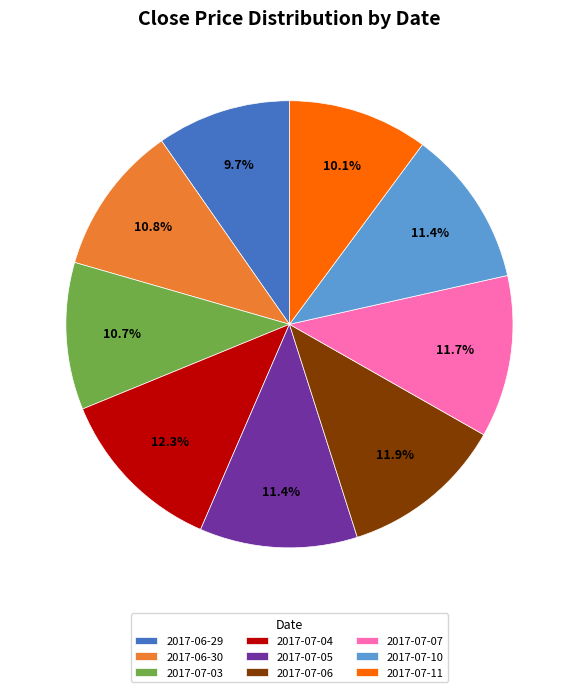

To the nearest percent, what is the difference between the 2017-07-06 and 2017-07-03 slice percentages?

1%